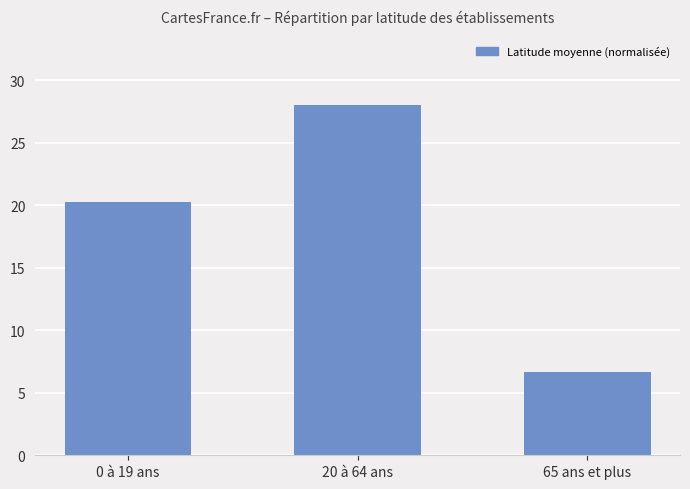

What is the sum of the values at 0 à 19 ans and 20 à 64 ans?

48.3